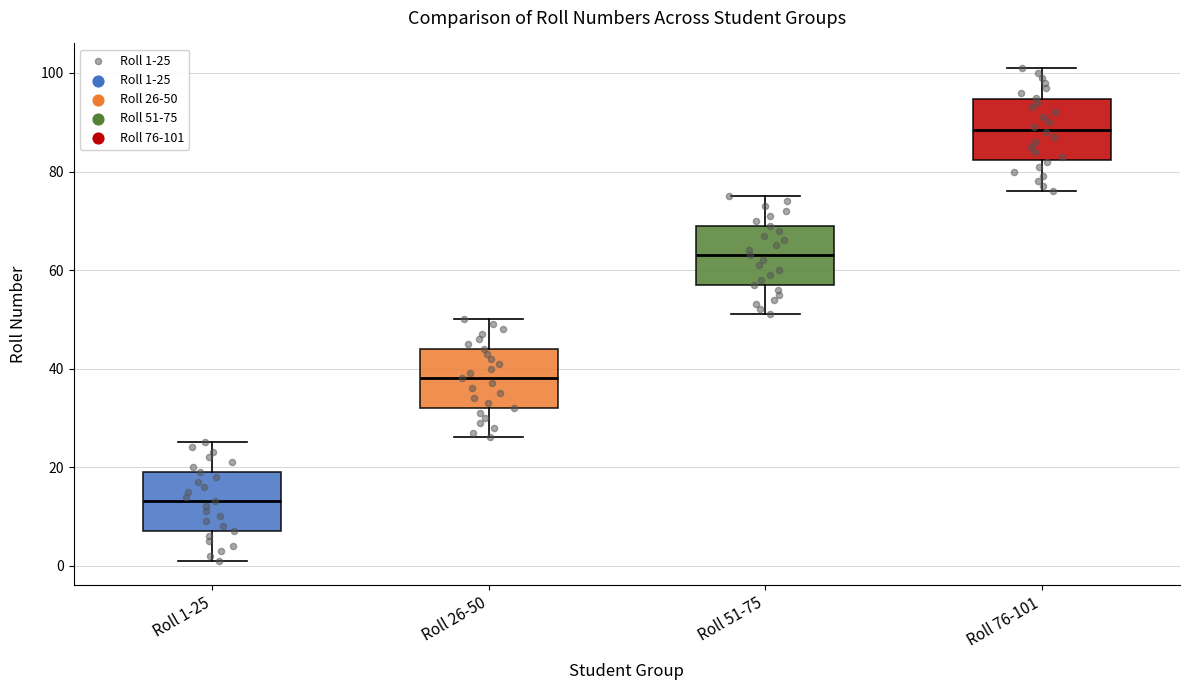

Reading left to right, transcribe this box plot: for each box, give where its median line is, the range the box spans, and where its two whiskers end, as read against the y-axis. The values are not printed on the chart, so give them approximately, as read against the axis.

Roll 1-25: median 14, box 8 to 20, whiskers 2 to 26
Roll 26-50: median 38, box 32 to 44, whiskers 26 to 50
Roll 51-75: median 64, box 58 to 70, whiskers 52 to 76
Roll 76-101: median 88, box 82 to 94, whiskers 76 to 102